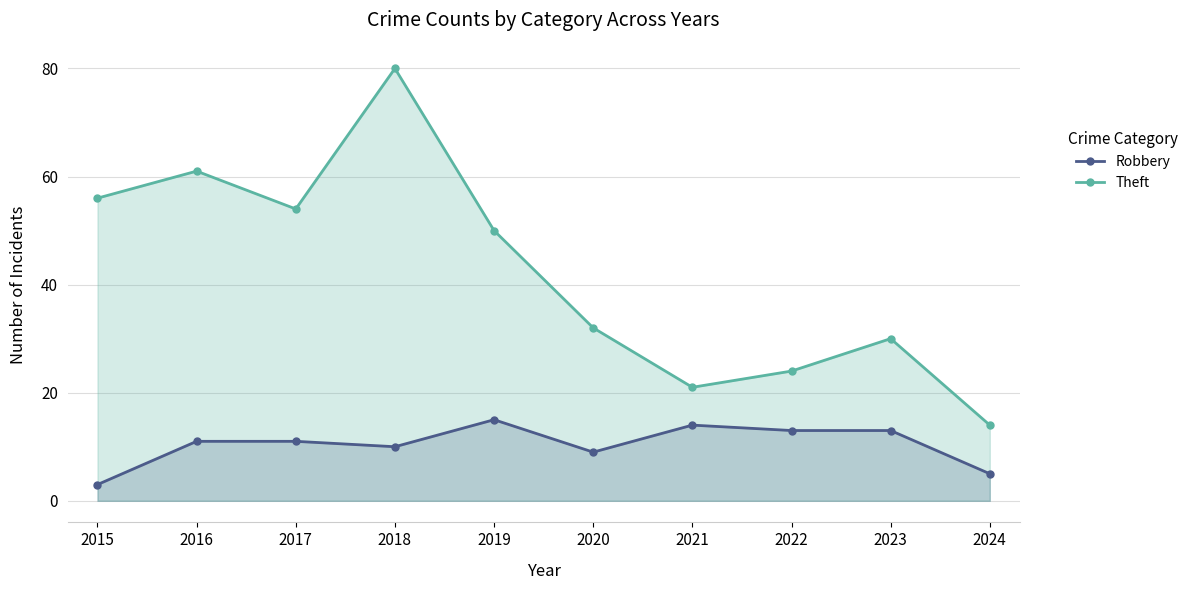

True or false: Robbery has more than 0 points higher than both neighbors.

True